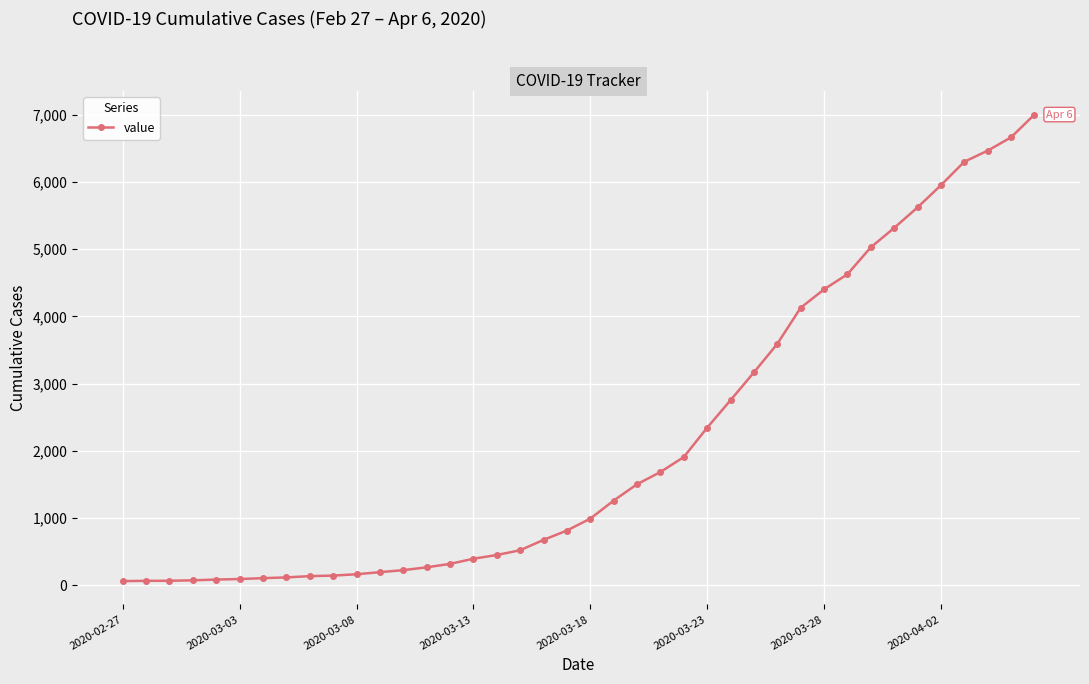

What is the difference between the maximum and minimum values?

6939